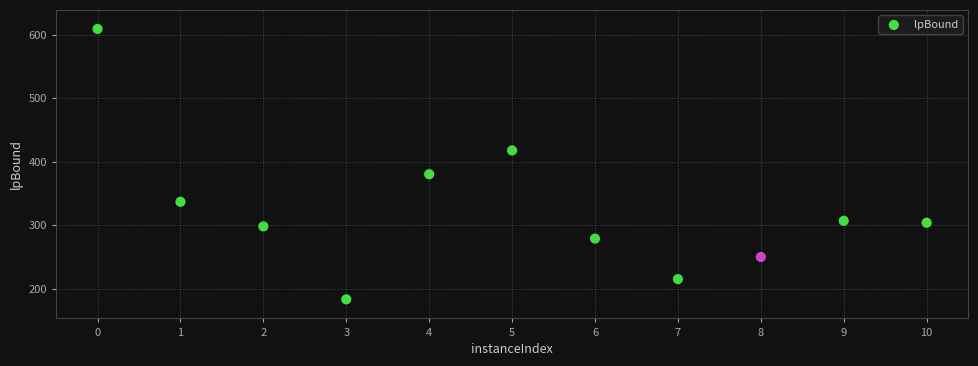

What is the average X value?

5.0